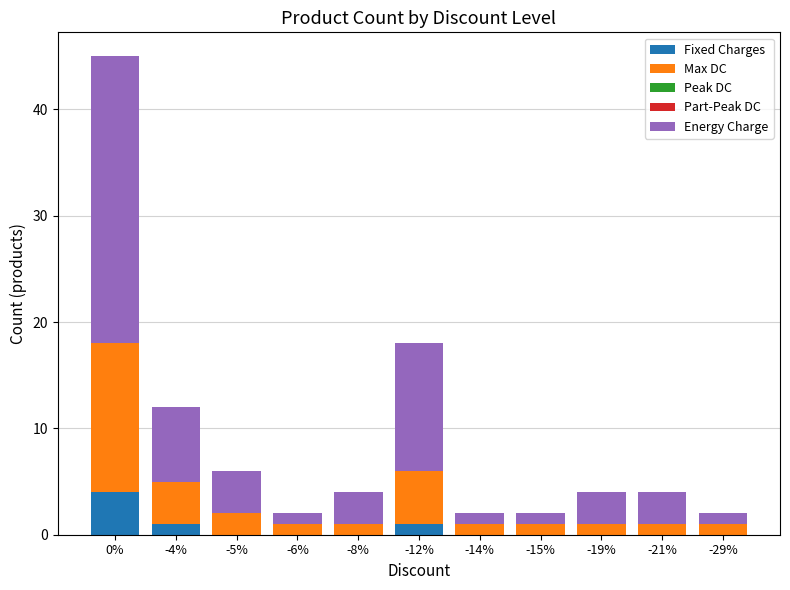

The value of Fixed Charges at -29% is 0. True or false?

True